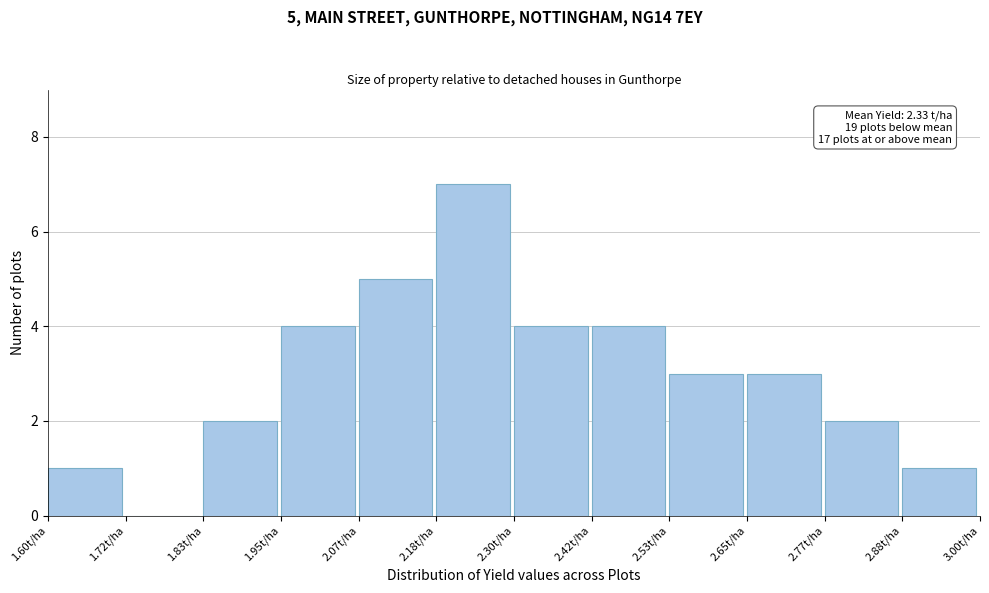

Over which range of the x-axis is the bar tallest?

2.18 to 2.30